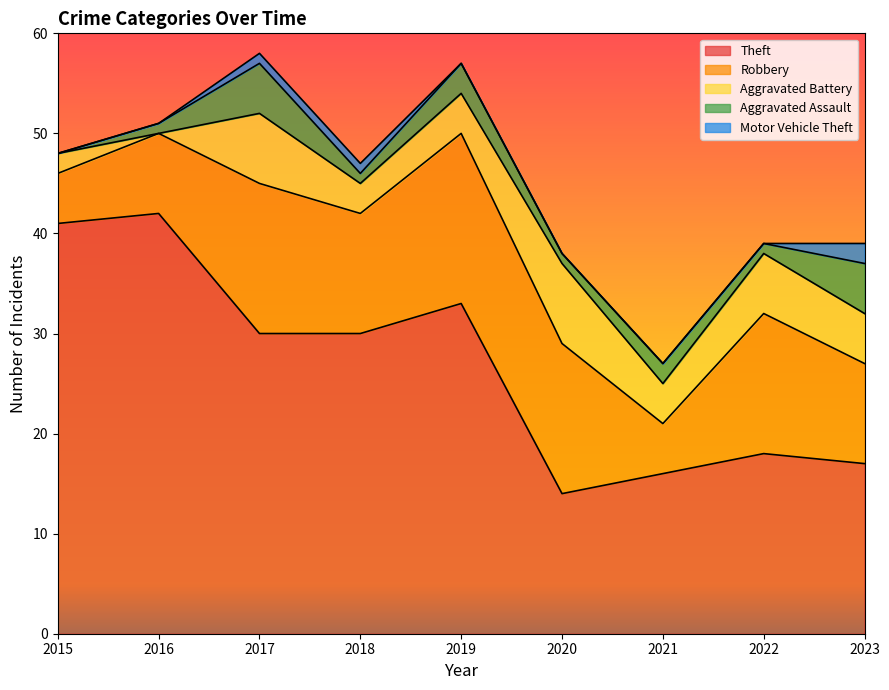

What is the total value across all series at 2023?

39